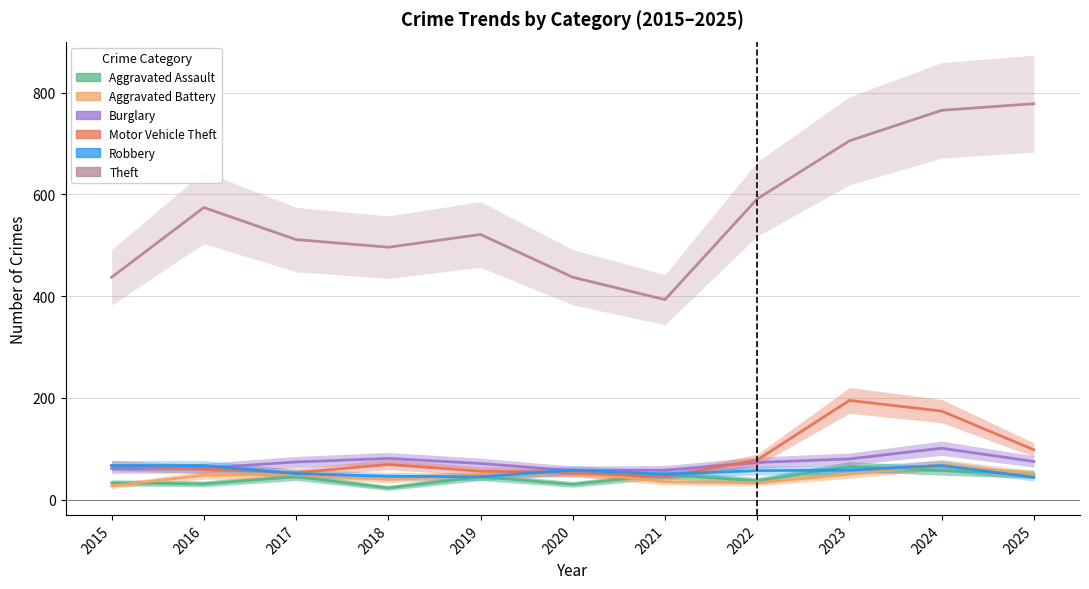

How many interior local peaks does the Theft series have?

2